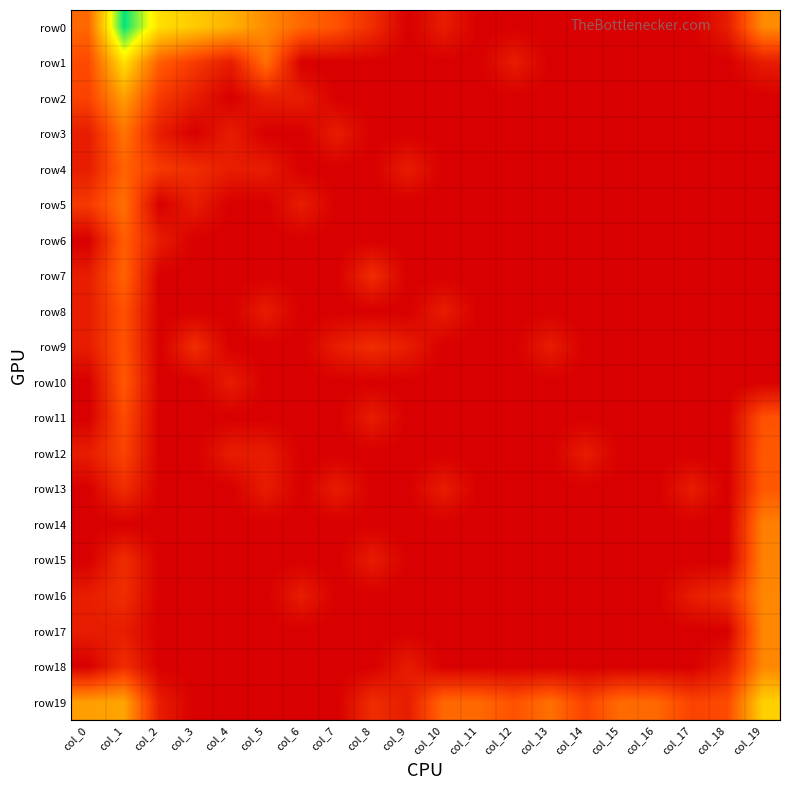

Which category has the highest value across all series?

col_1